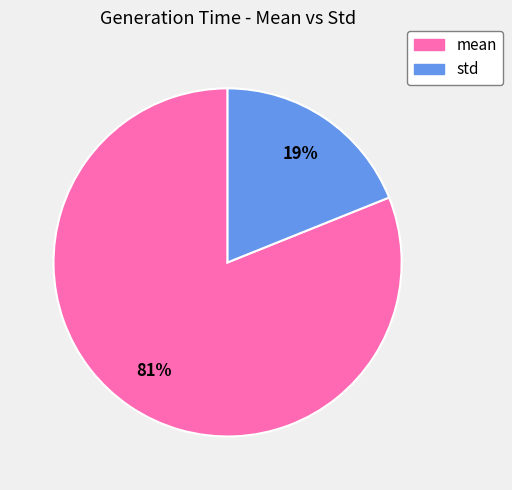

How many segments does this pie chart have?

2